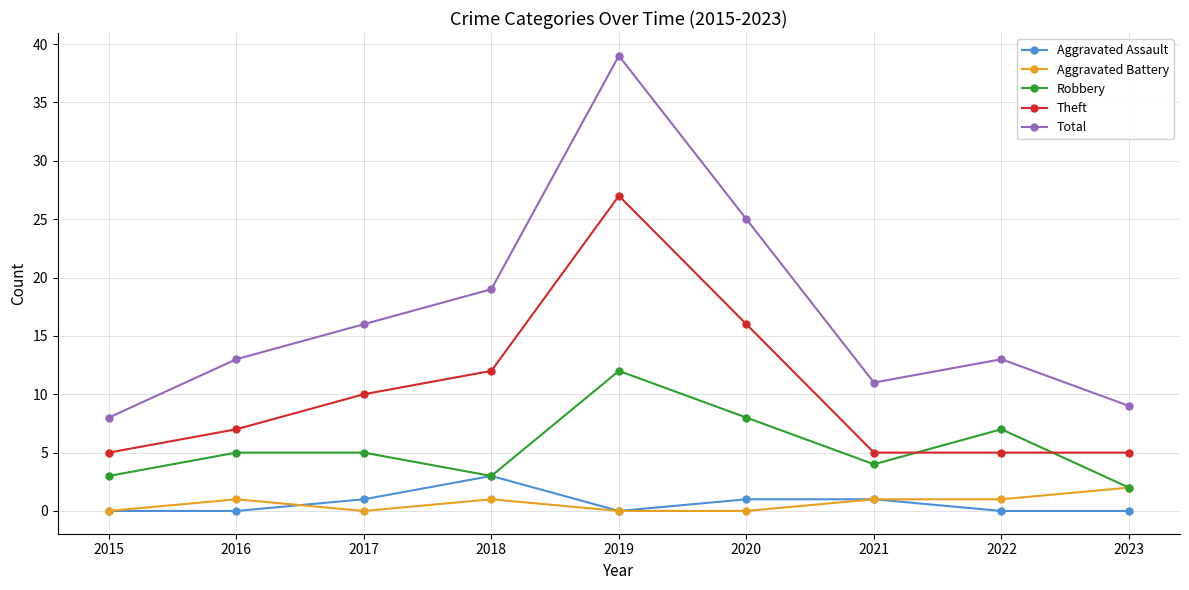

What is the highest value of the Total series?

39